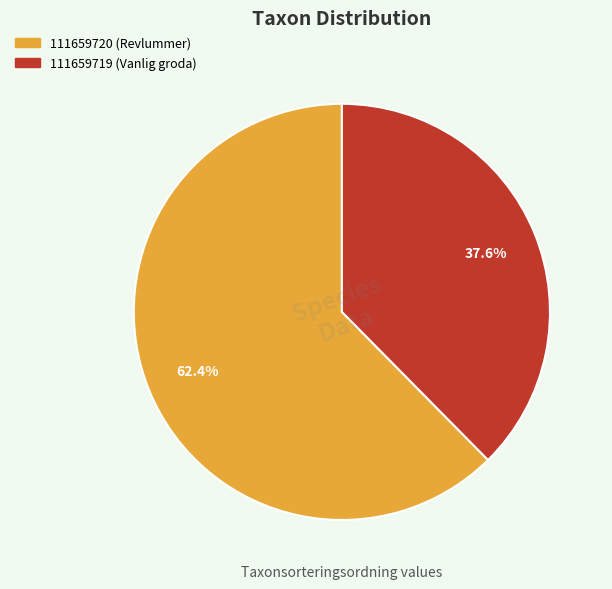

How many segments does this pie chart have?

2